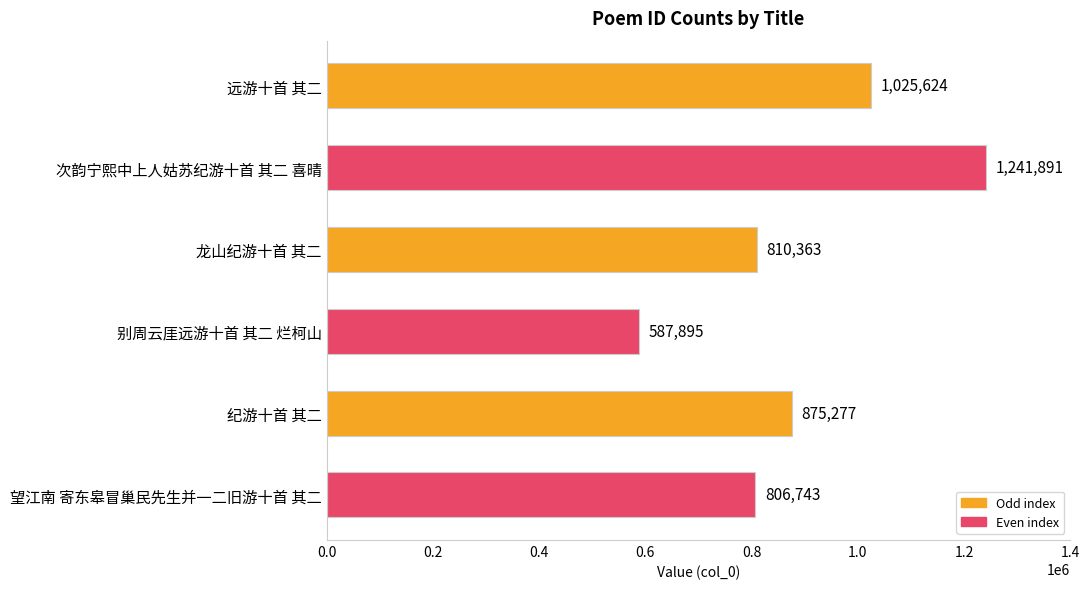

What is the change in value from 次韵宁熙中上人姑苏纪游十首 其二 喜晴 to 纪游十首 其二?

-366614